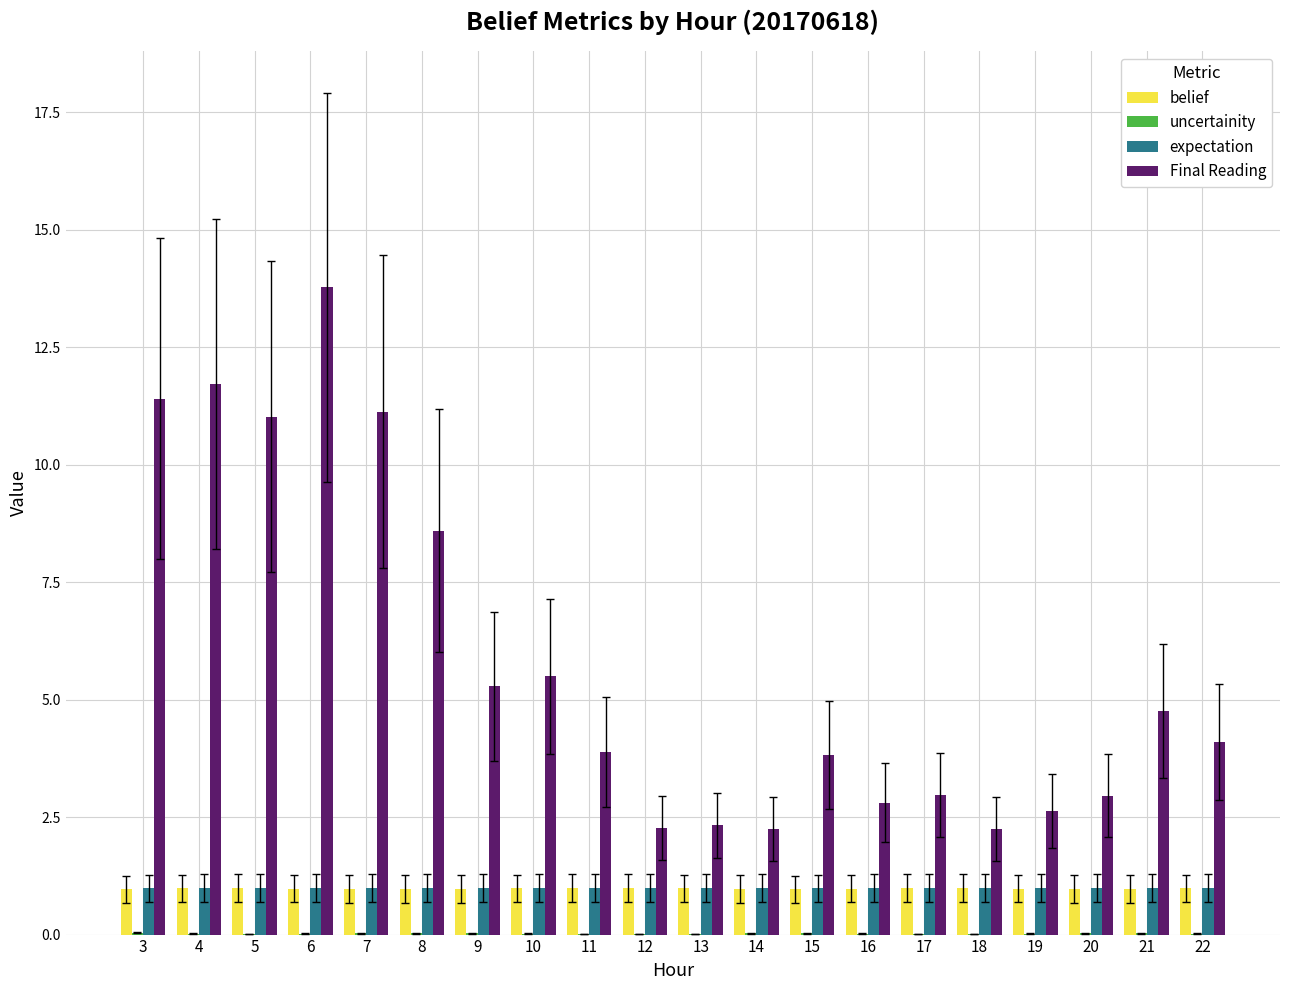

Which label corresponds to the largest value in the chart?

6